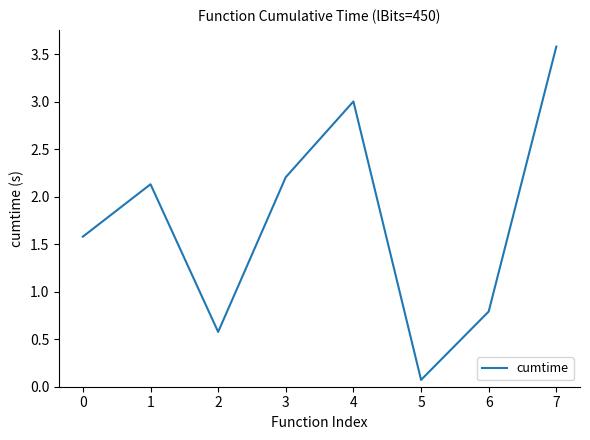

True or false: there are more than 1 points higher than both neighbors.

True